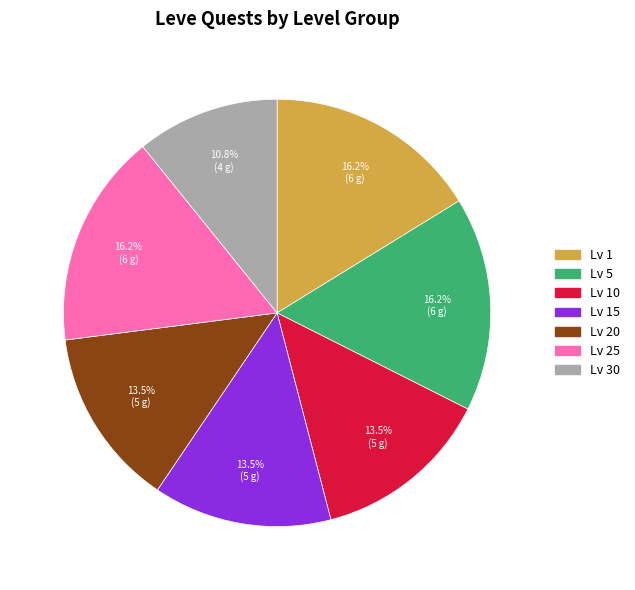

Does any single category account for the majority?

No